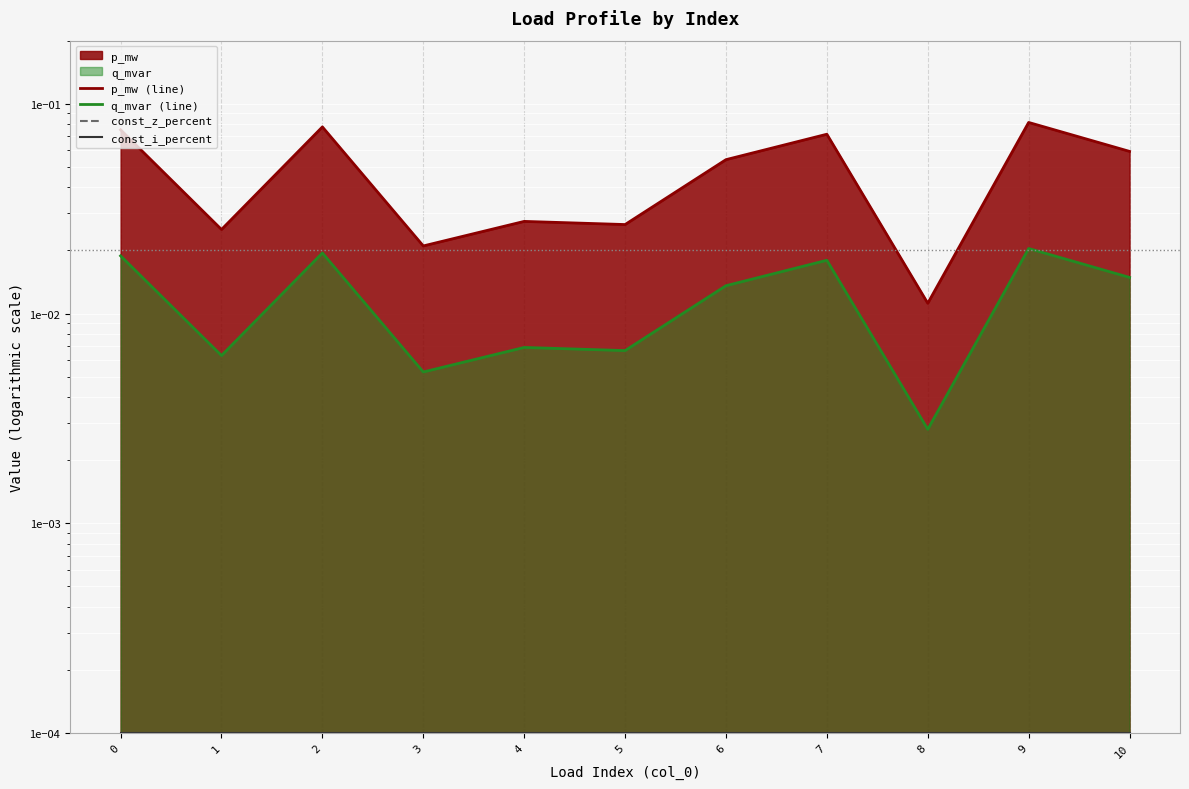

What is the difference between the highest and lowest values at 7?

0.1